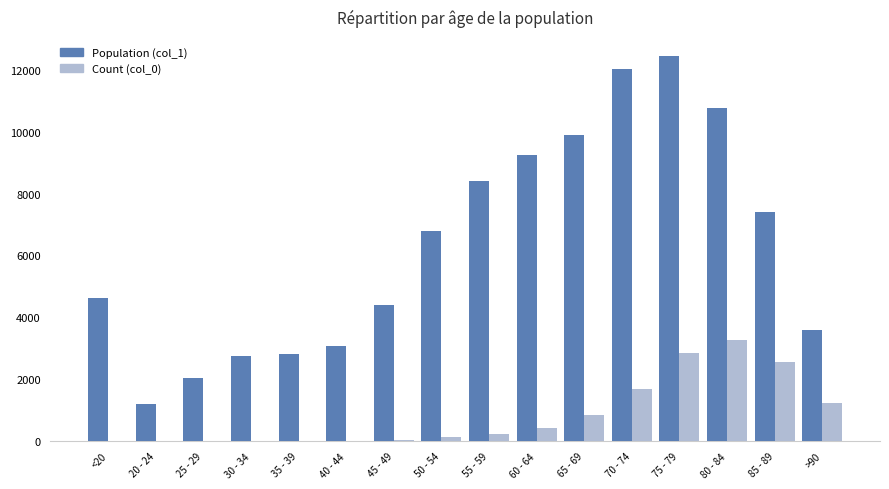

Count the number of data series in this chart.

2